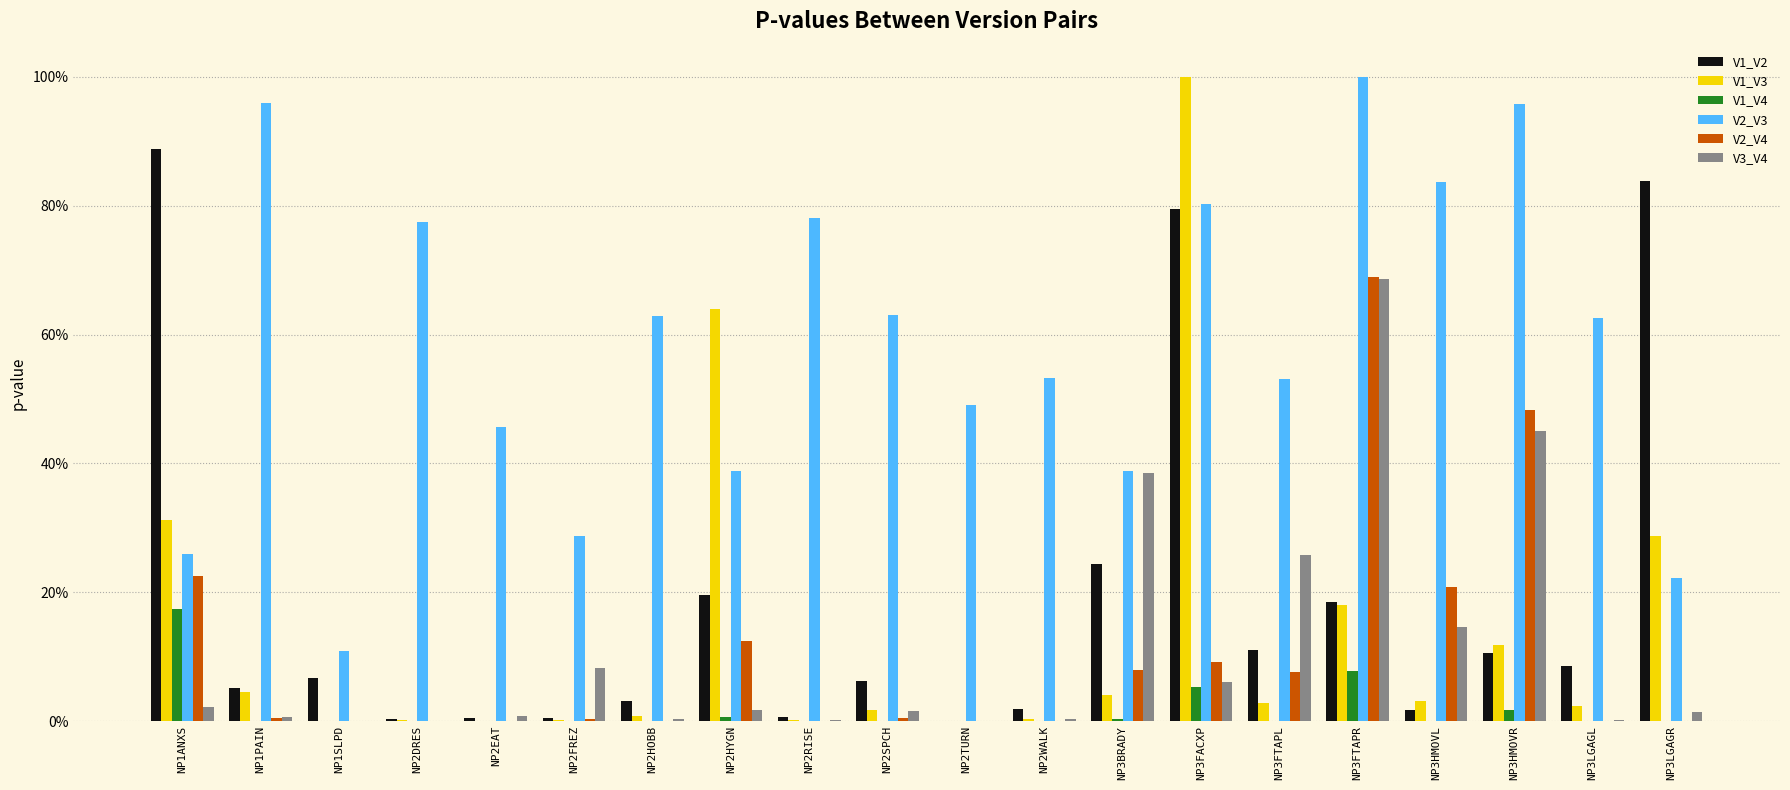

What is the sum of the V1_V2 values at NP2DRES and NP3FTAPL?

0.1